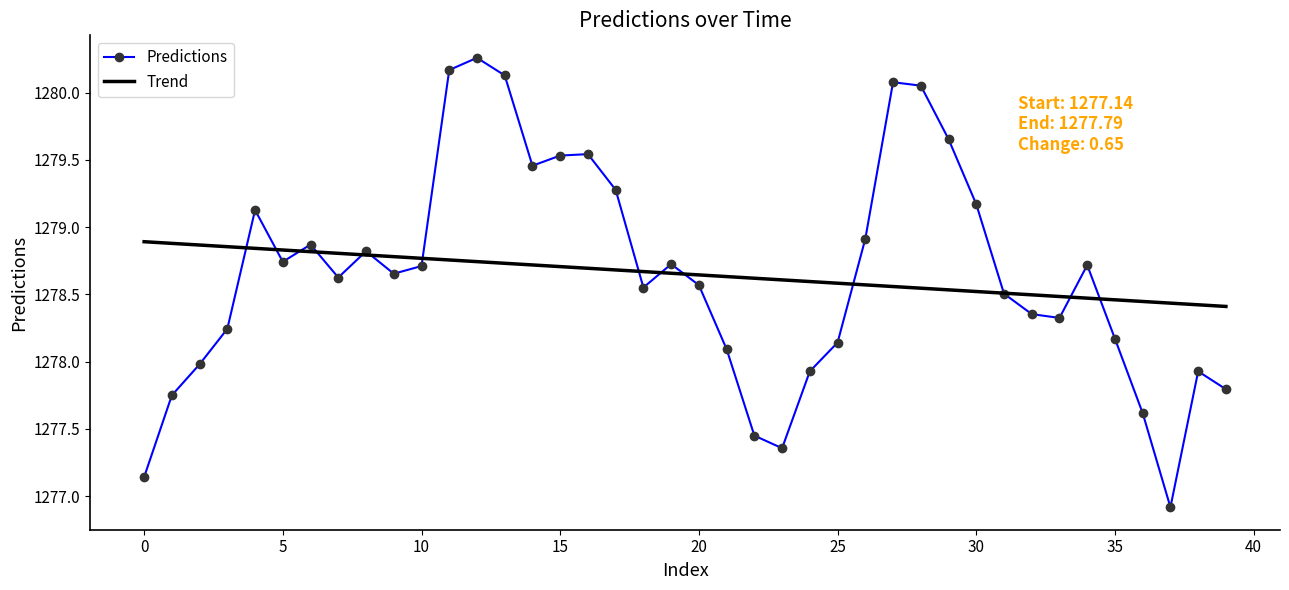

Rank the series by their maximum value, from lowest to highest.

Trend, Predictions